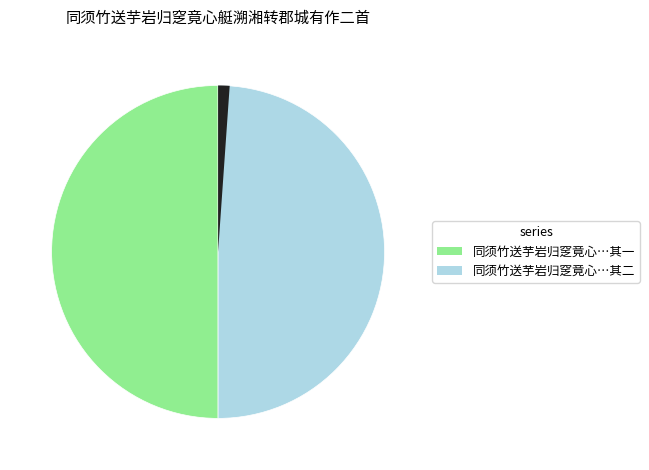

Does any single category account for the majority?

No